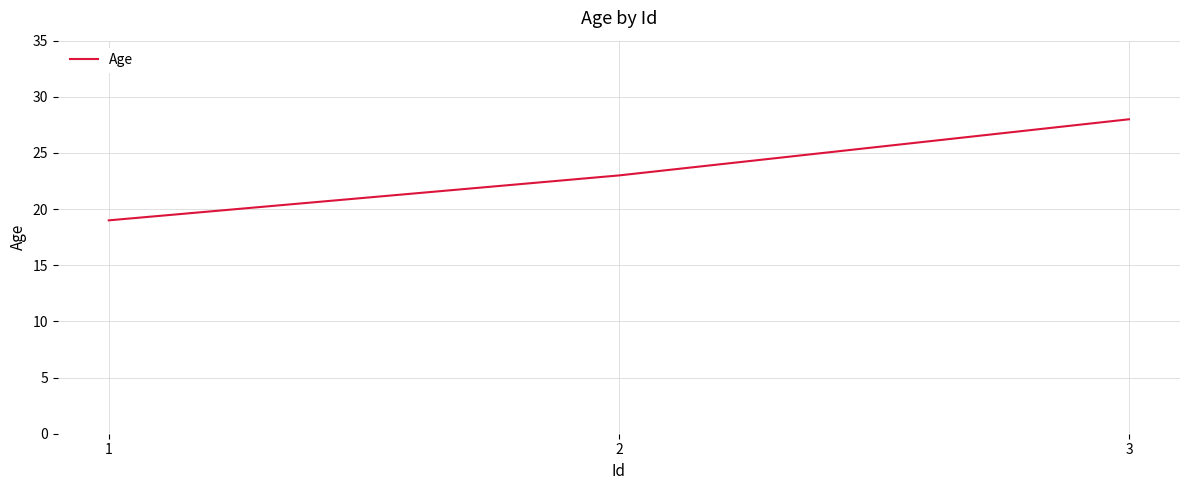

Which has a higher value, 2 or 3?

3